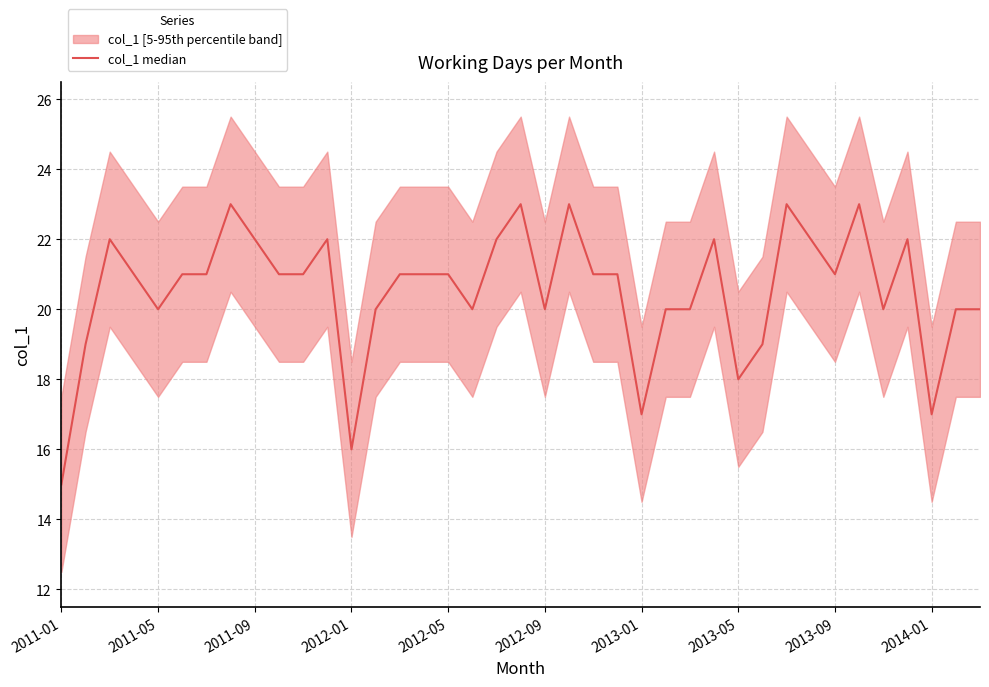

How many distinct data groups are displayed?

1